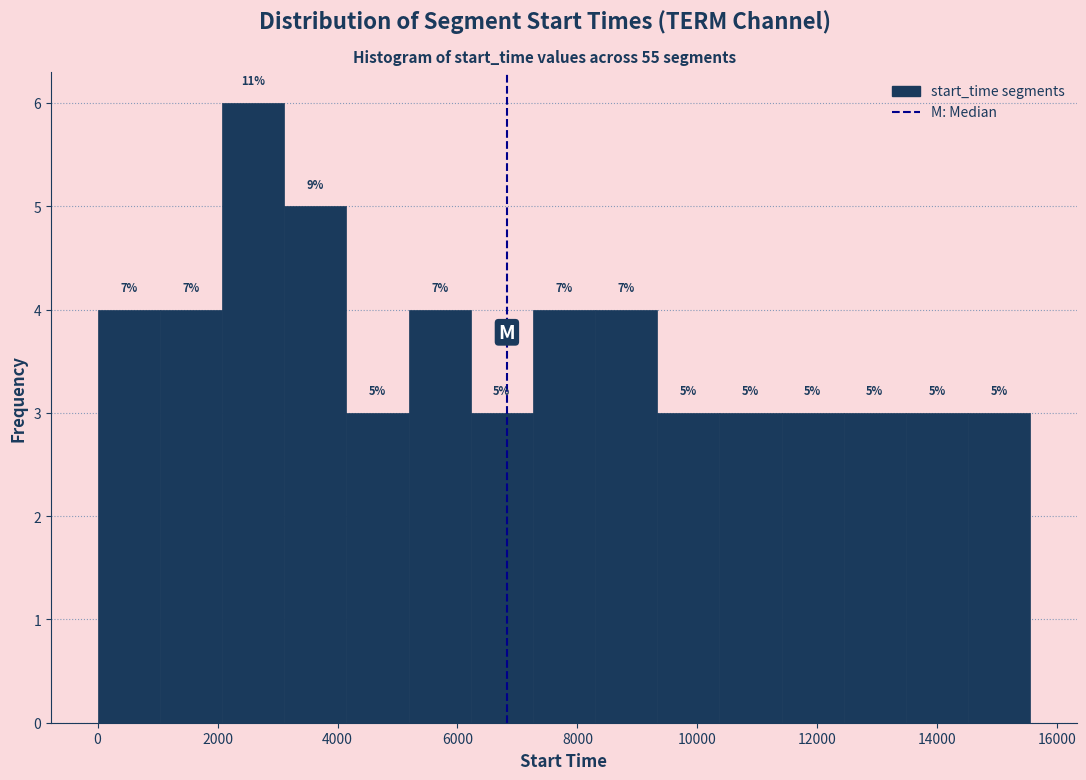

Over which range of the x-axis is the bar tallest?

2000 to 3200